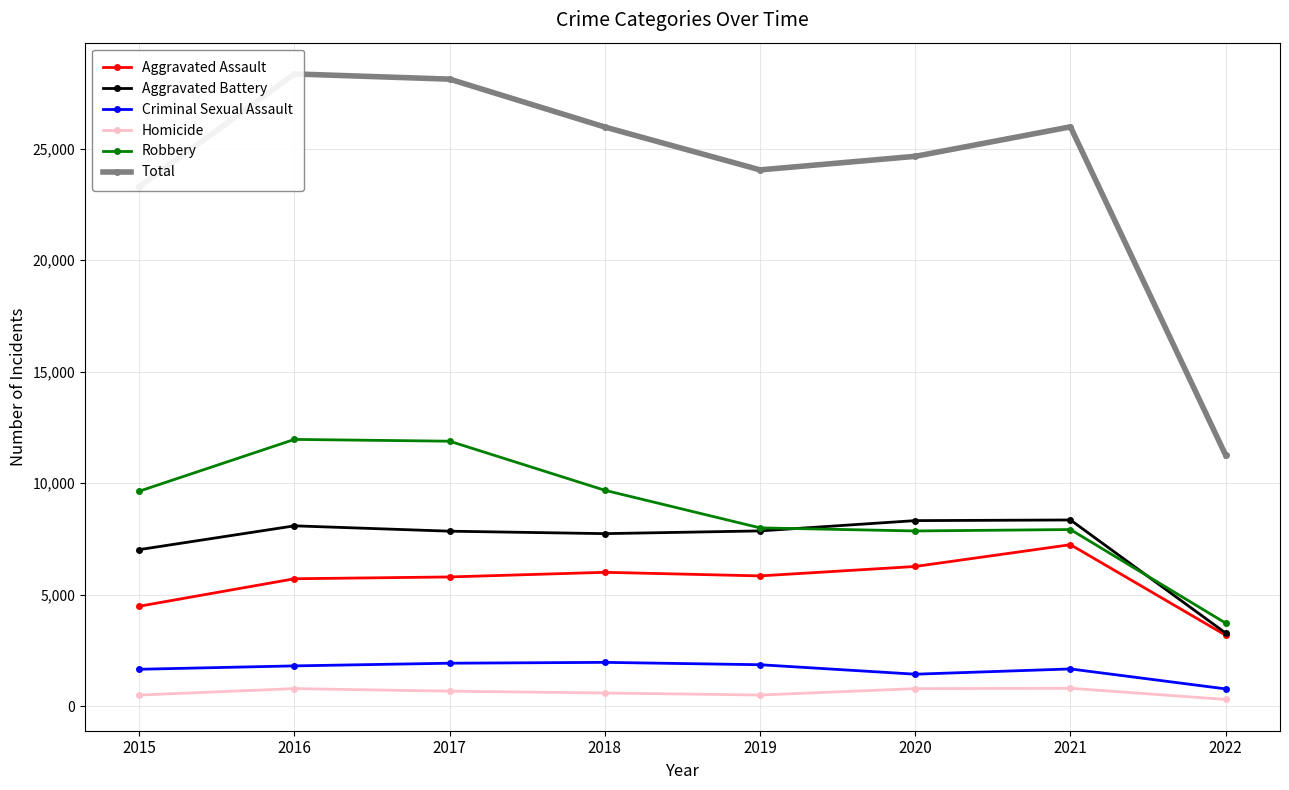

Which series has the largest total across all categories?

Total